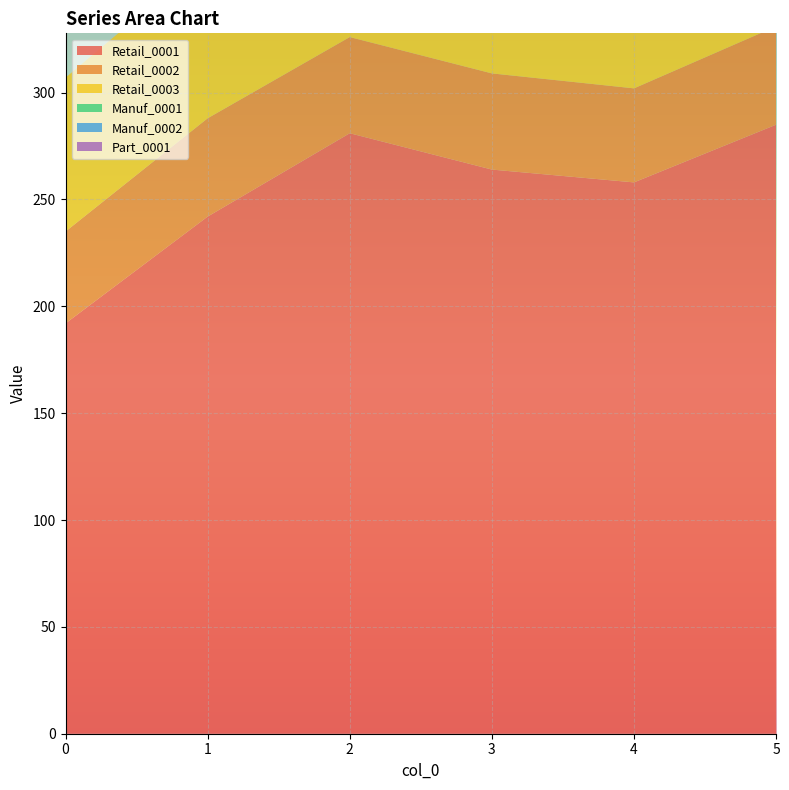

Reading left to right, extract all data points from this chart.

Retail_0001: 192	242	281	264	258	285
Retail_0002: 43	46	45	45	44	46
Retail_0003: 72	75	78	75	75	73
Manuf_0001: 0	0	0	0	0	0
Manuf_0002: 0	0	0	0	0	0
Part_0001: 0	0	0	0	0	0